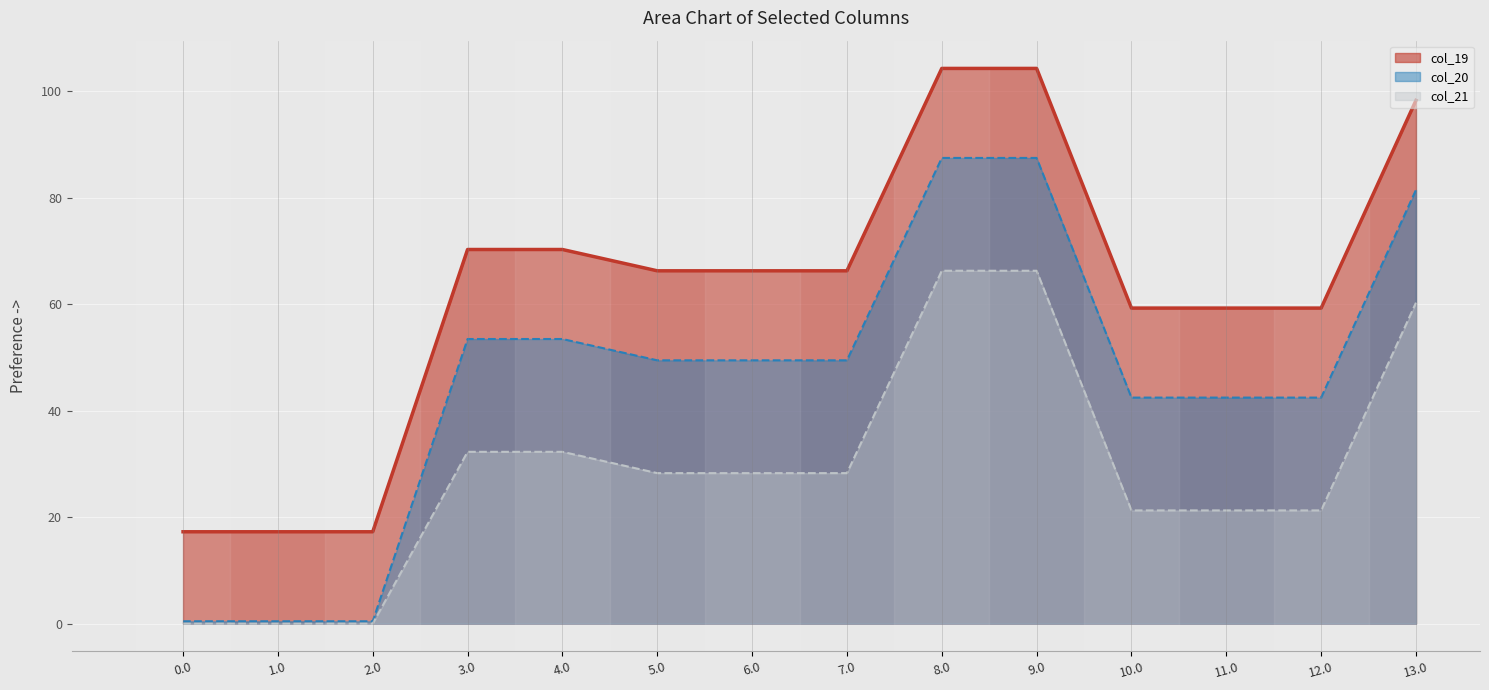

What is the lowest value of the col_20 line series?

0.4